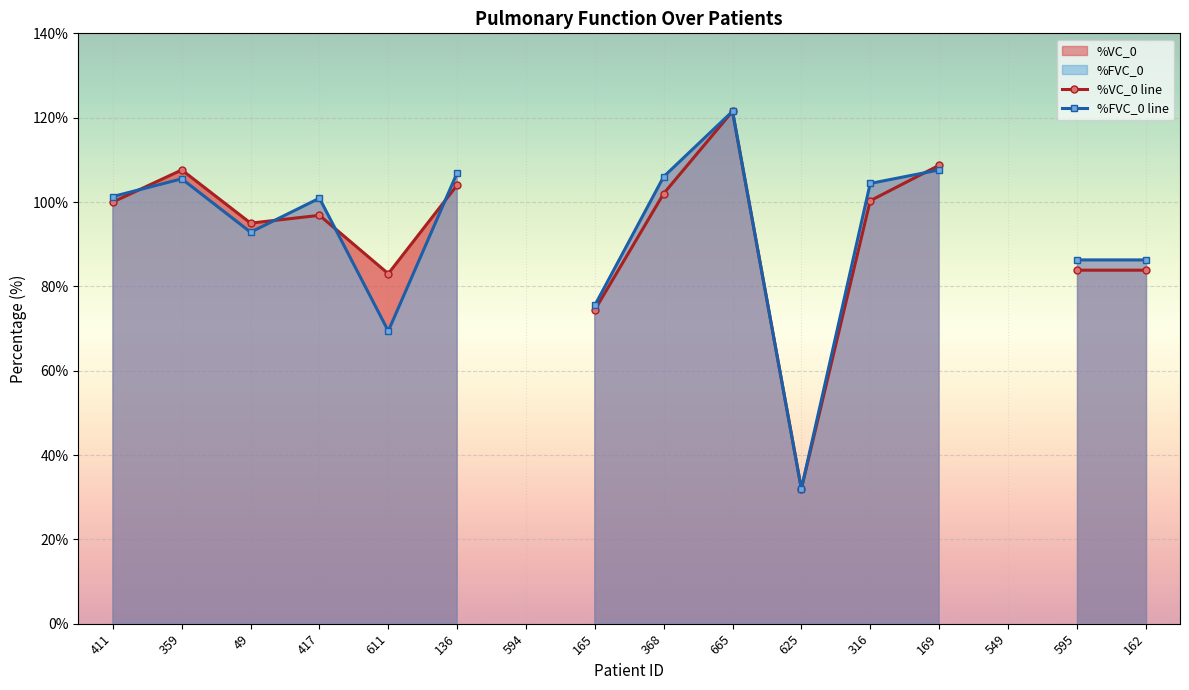

What is the difference between the maximum and minimum values in the %FVC_0 line series?

89.5